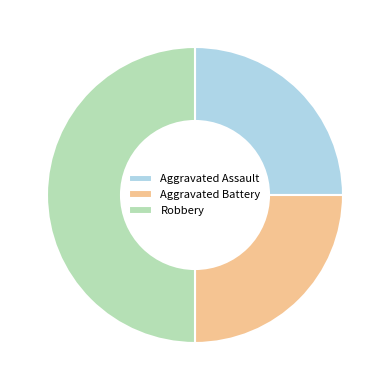

The Robbery slice represents 61% of the pie. True or false?

False